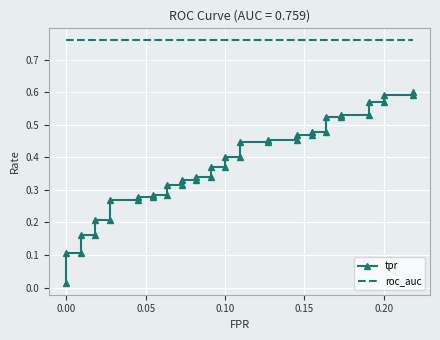

Reading left to right, list all the values displayed in this chart.

tpr: 0.0	0.1	0.1	0.2	0.2	0.2	0.2	0.3	0.3	0.3	0.3	0.3	0.3	0.3	0.3	0.3	0.3	0.3	0.3	0.4	0.4	0.4	0.4	0.4	0.4	0.5	0.5	0.5	0.5	0.5	0.5	0.5	0.5	0.5	0.5	0.6	0.6	0.6	0.6	0.6
roc_auc: 0.8	0.8	0.8	0.8	0.8	0.8	0.8	0.8	0.8	0.8	0.8	0.8	0.8	0.8	0.8	0.8	0.8	0.8	0.8	0.8	0.8	0.8	0.8	0.8	0.8	0.8	0.8	0.8	0.8	0.8	0.8	0.8	0.8	0.8	0.8	0.8	0.8	0.8	0.8	0.8